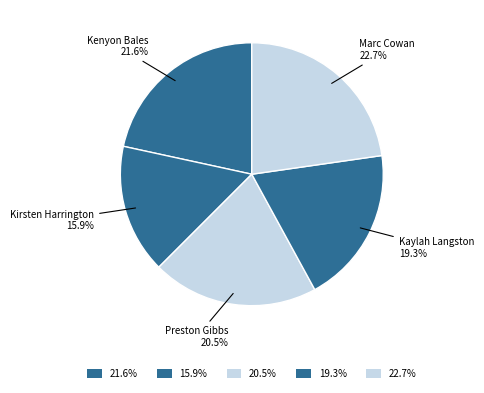

Rank the categories by value from lowest to highest.

Kirsten Harrington, Kaylah Langston, Preston Gibbs, Kenyon Bales, Marc Cowan